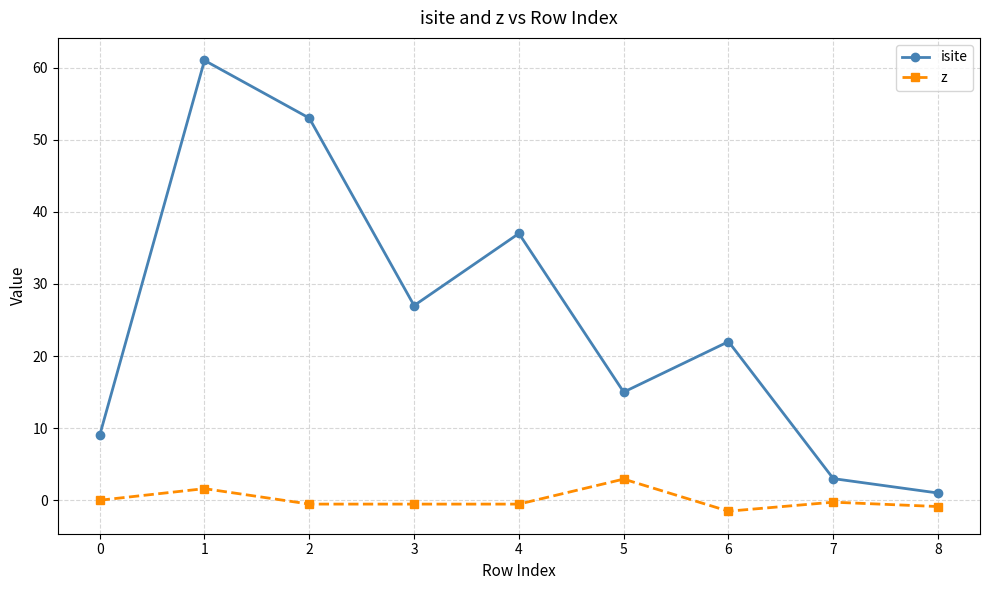

What is the difference between the maximum and second lowest values in the isite series?

58.0